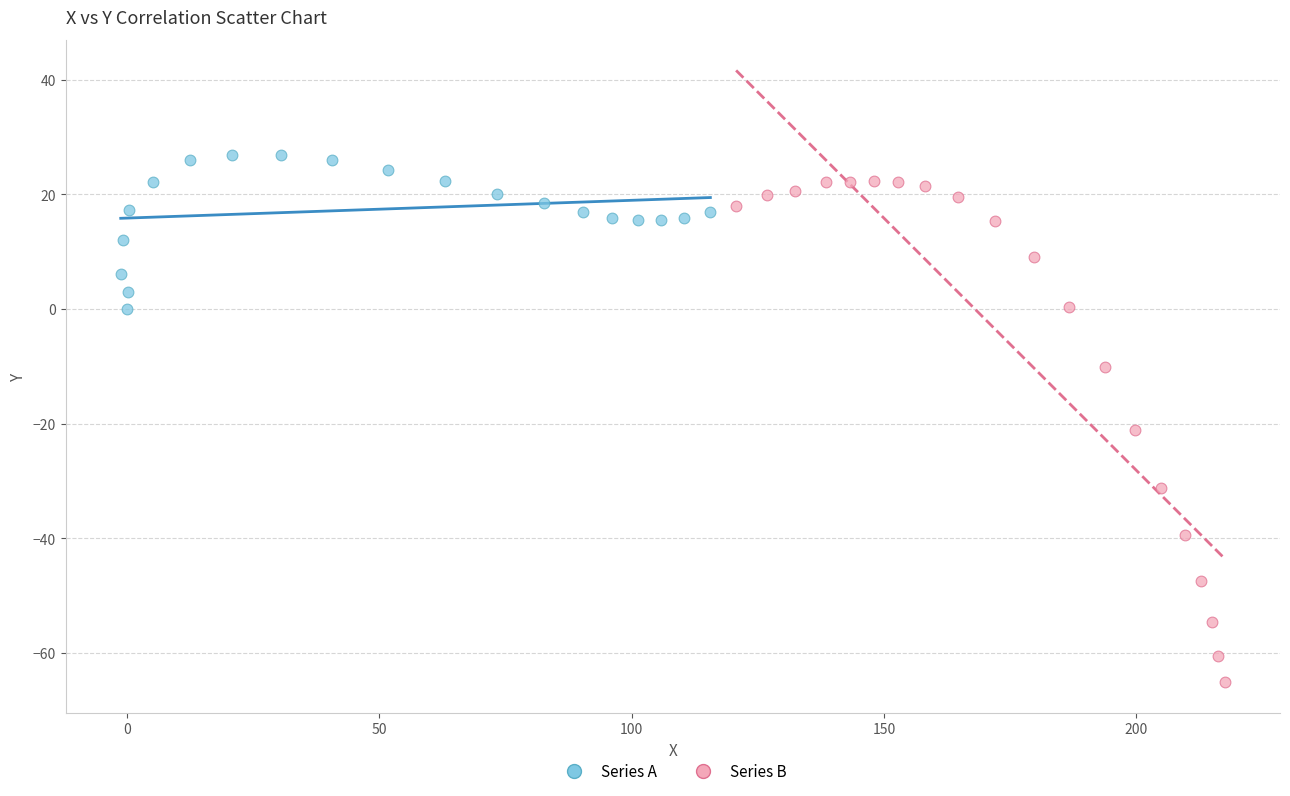

Which series has the widest spread of Y values?

Series B